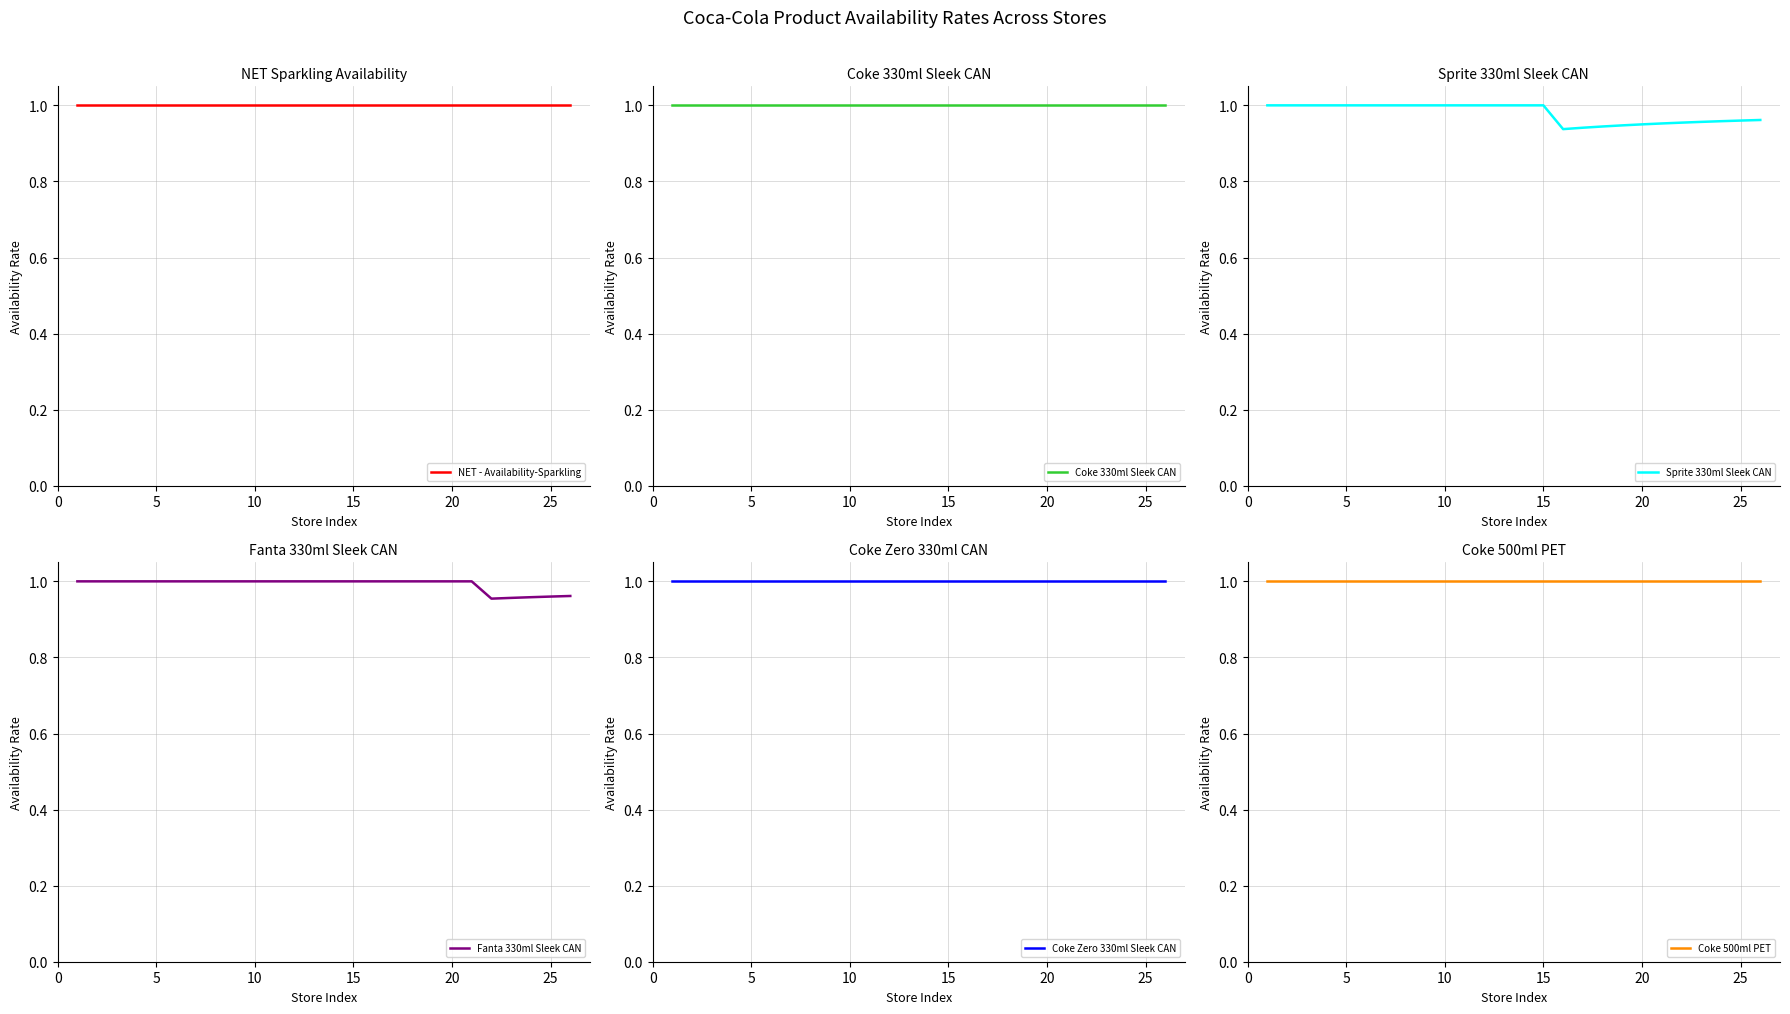

Reading left to right, what are all the values shown in this chart?

NET - Availability-Sparkling: 1.0	1.0	1.0	1.0	1.0	1.0	1.0	1.0	1.0	1.0	1.0	1.0	1.0	1.0	1.0	1.0	1.0	1.0	1.0	1.0	1.0	1.0	1.0	1.0	1.0	1.0
Coke 330ml Sleek CAN: 1.0	1.0	1.0	1.0	1.0	1.0	1.0	1.0	1.0	1.0	1.0	1.0	1.0	1.0	1.0	1.0	1.0	1.0	1.0	1.0	1.0	1.0	1.0	1.0	1.0	1.0
Sprite 330ml Sleek CAN: 1.0	1.0	1.0	1.0	1.0	1.0	1.0	1.0	1.0	1.0	1.0	1.0	1.0	1.0	1.0	0.9	0.9	0.9	0.9	0.9	1.0	1.0	1.0	1.0	1.0	1.0
Fanta 330ml Sleek CAN: 1.0	1.0	1.0	1.0	1.0	1.0	1.0	1.0	1.0	1.0	1.0	1.0	1.0	1.0	1.0	1.0	1.0	1.0	1.0	1.0	1.0	1.0	1.0	1.0	1.0	1.0
Coke Zero 330ml Sleek CAN: 1.0	1.0	1.0	1.0	1.0	1.0	1.0	1.0	1.0	1.0	1.0	1.0	1.0	1.0	1.0	1.0	1.0	1.0	1.0	1.0	1.0	1.0	1.0	1.0	1.0	1.0
Coke 500ml PET: 1.0	1.0	1.0	1.0	1.0	1.0	1.0	1.0	1.0	1.0	1.0	1.0	1.0	1.0	1.0	1.0	1.0	1.0	1.0	1.0	1.0	1.0	1.0	1.0	1.0	1.0